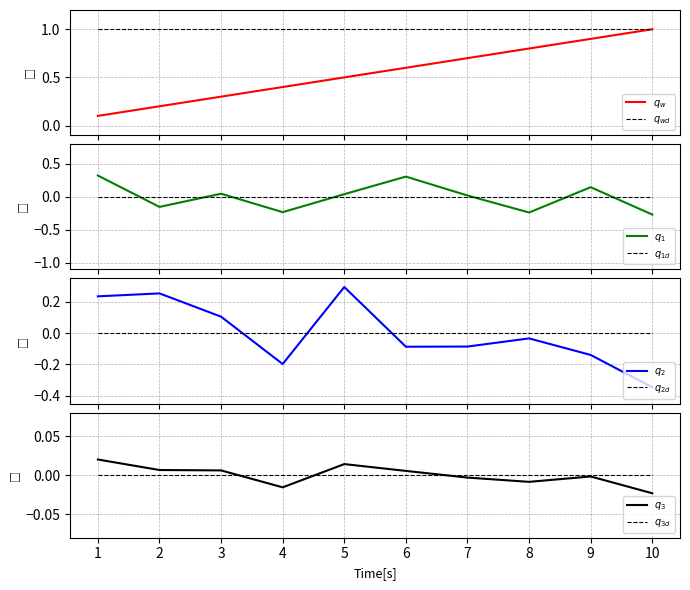

At which label does itiDuration first exceed 0?

1